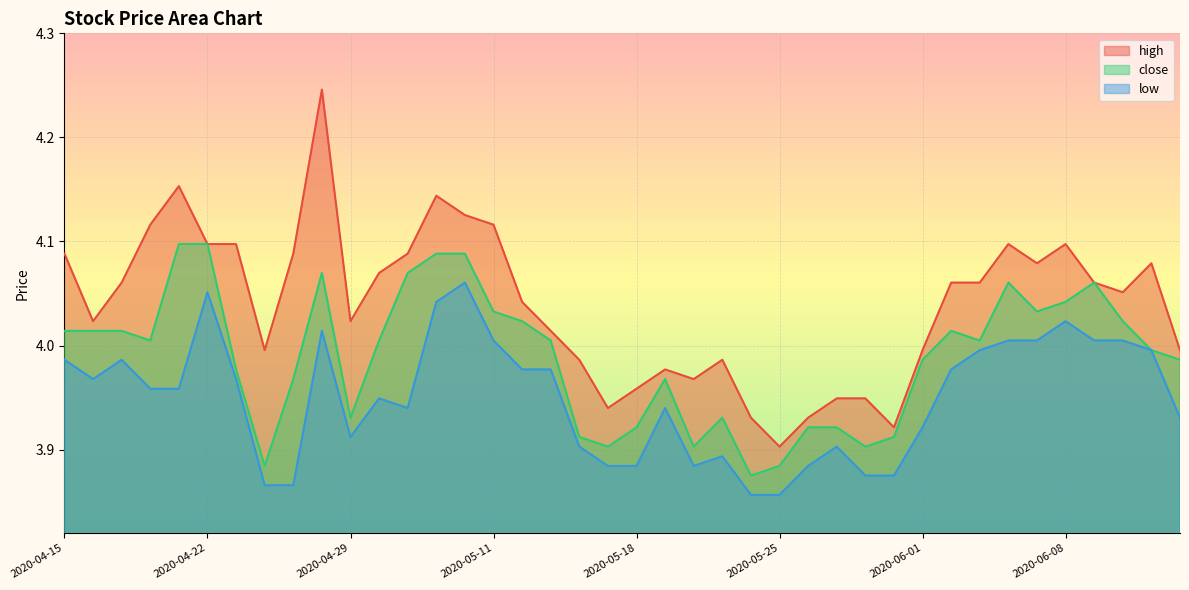

How many times do close and high cross each other?

2